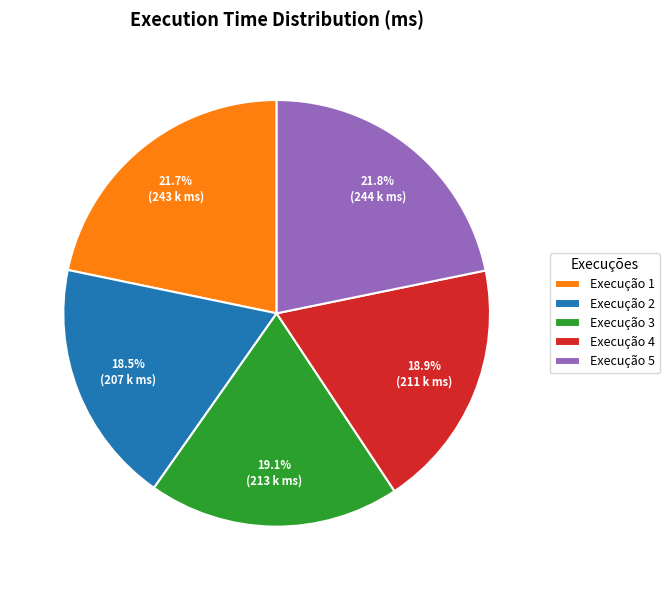

Is there a majority slice in this chart?

No